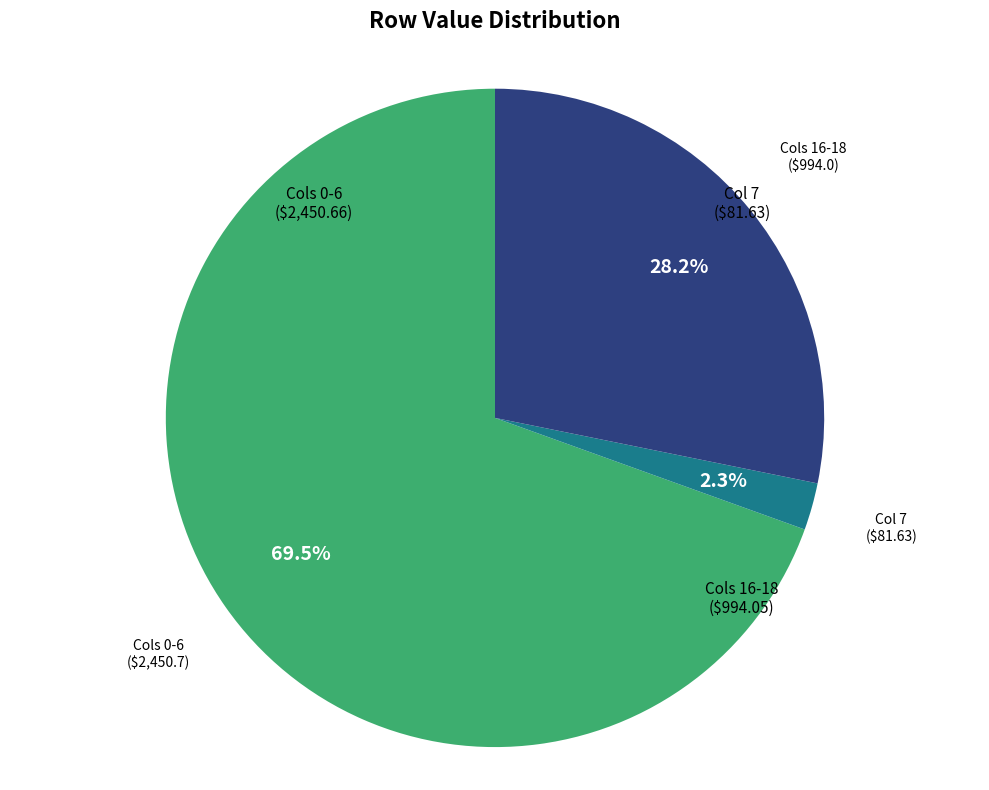

Is there a majority slice in this chart?

Yes